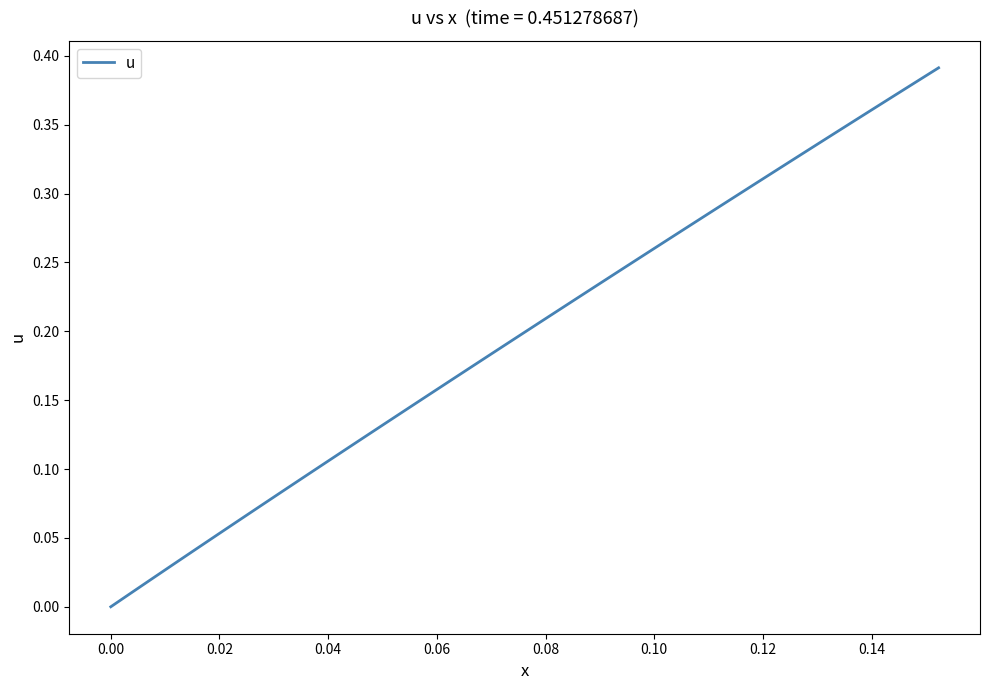

How many lines are shown in the chart?

1